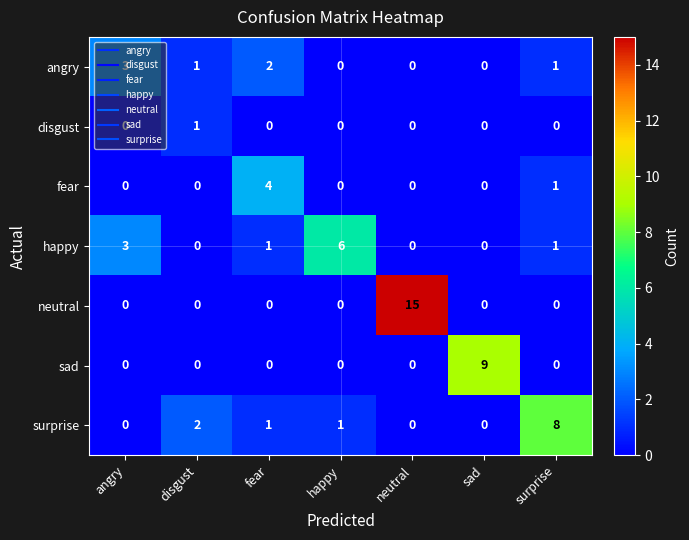

What is the sum of all surprise values?

12